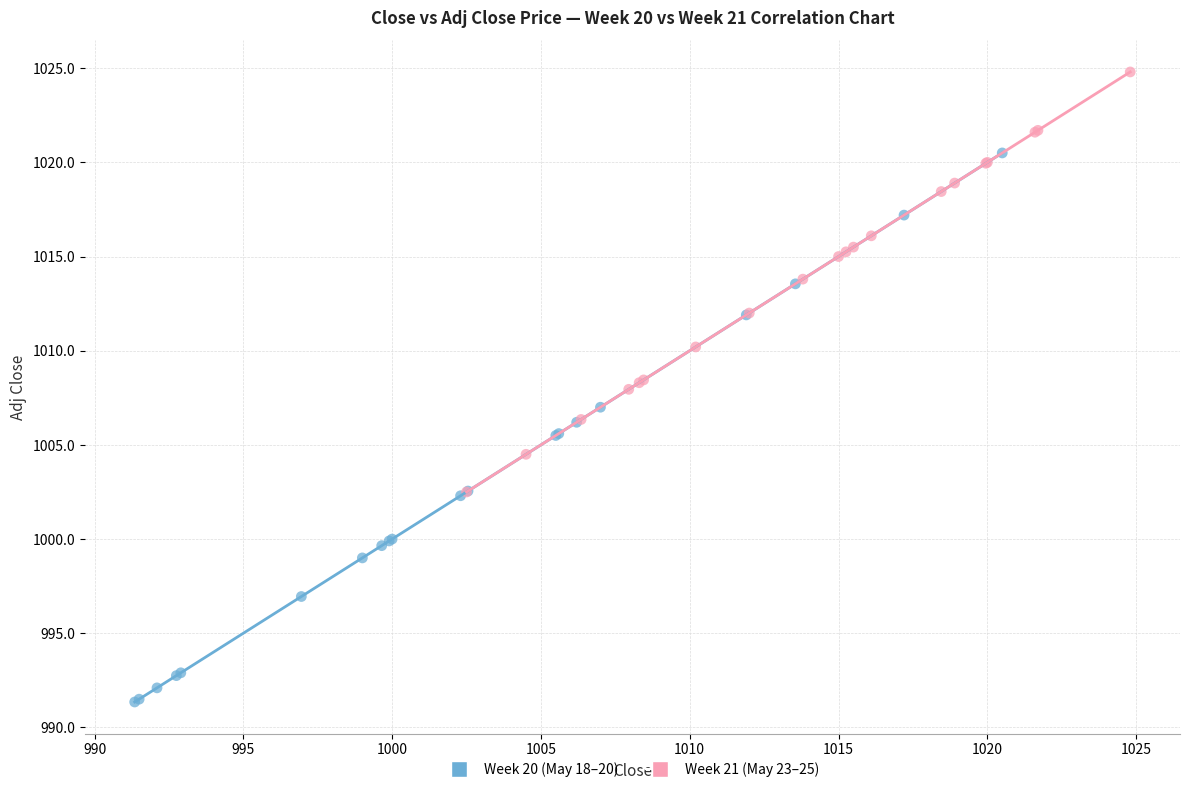

Which series has the widest spread of Y values?

Week 20 (May 18–20)